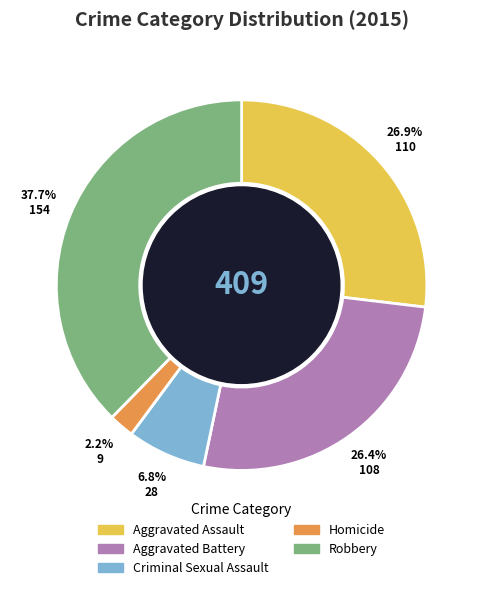

To the nearest percent, what percentage of the pie is Aggravated Battery?

26%